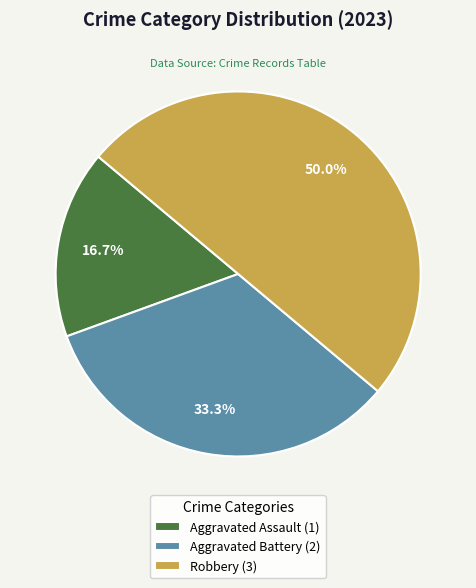

Combined, what portion of the pie is Robbery and Aggravated Assault?

66.7%